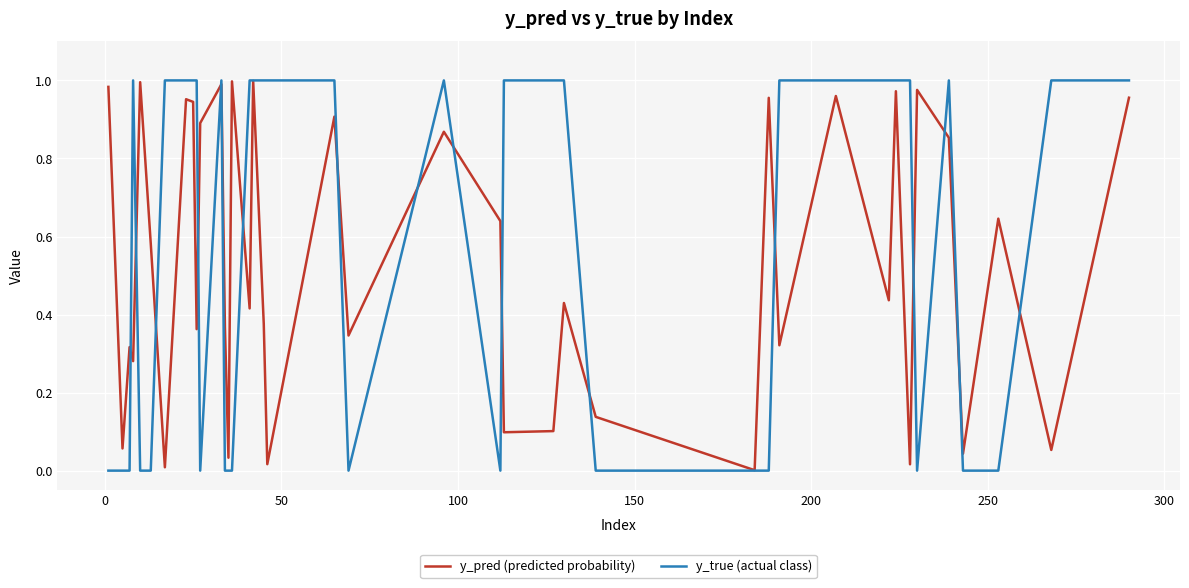

What are all the series names shown in the legend?

y_pred (predicted probability), y_true (actual class)